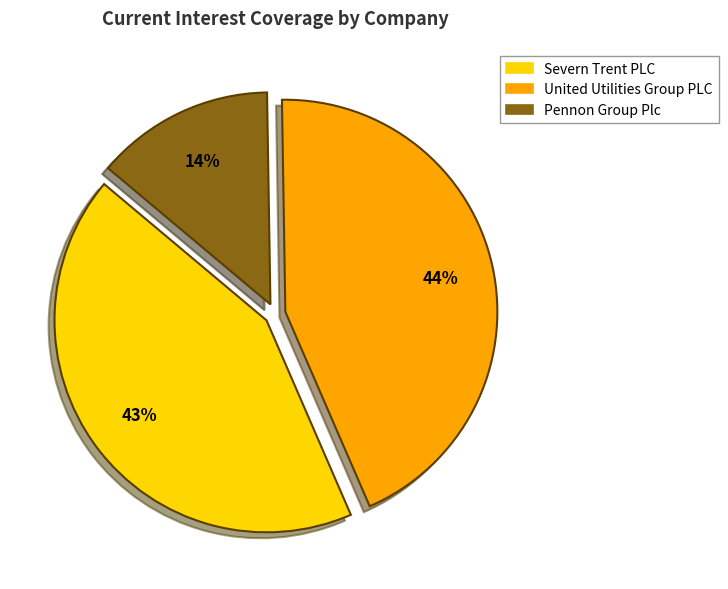

What percentage is the Pennon Group Plc slice, to the nearest percent?

14%